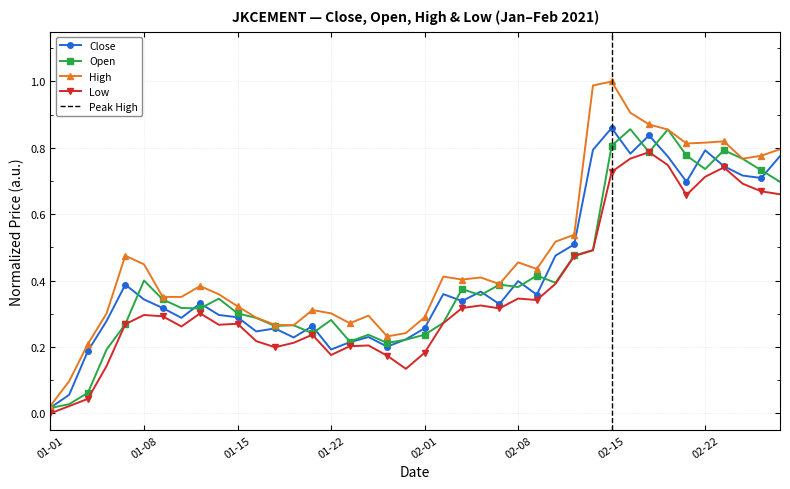

Reading left to right, what are all the values shown in this chart?

Close: 0.0	0.1	0.2	0.3	0.4	0.3	0.3	0.3	0.3	0.3	0.3	0.2	0.3	0.2	0.3	0.2	0.2	0.2	0.2	0.2	0.3	0.4	0.3	0.4	0.3	0.4	0.4	0.5	0.5	0.8	0.9	0.8	0.8	0.8	0.7	0.8	0.7	0.7	0.7	0.8
Open: 0.0	0.0	0.1	0.2	0.3	0.4	0.3	0.3	0.3	0.3	0.3	0.3	0.3	0.3	0.2	0.3	0.2	0.2	0.2	0.2	0.2	0.3	0.4	0.4	0.4	0.4	0.4	0.4	0.5	0.5	0.8	0.9	0.8	0.9	0.8	0.7	0.8	0.8	0.7	0.7
High: 0.0	0.1	0.2	0.3	0.5	0.4	0.4	0.4	0.4	0.4	0.3	0.3	0.3	0.3	0.3	0.3	0.3	0.3	0.2	0.2	0.3	0.4	0.4	0.4	0.4	0.5	0.4	0.5	0.5	1.0	1.0	0.9	0.9	0.9	0.8	0.8	0.8	0.8	0.8	0.8
Low: 0.0	0.0	0.0	0.1	0.3	0.3	0.3	0.3	0.3	0.3	0.3	0.2	0.2	0.2	0.2	0.2	0.2	0.2	0.2	0.1	0.2	0.3	0.3	0.3	0.3	0.3	0.3	0.4	0.5	0.5	0.7	0.8	0.8	0.7	0.7	0.7	0.7	0.7	0.7	0.7